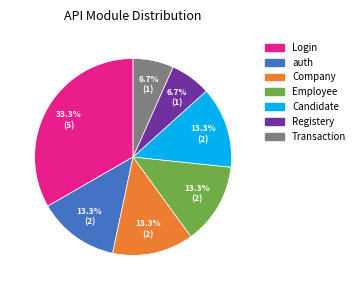

What percentage do Transaction and auth together represent?

20.0%